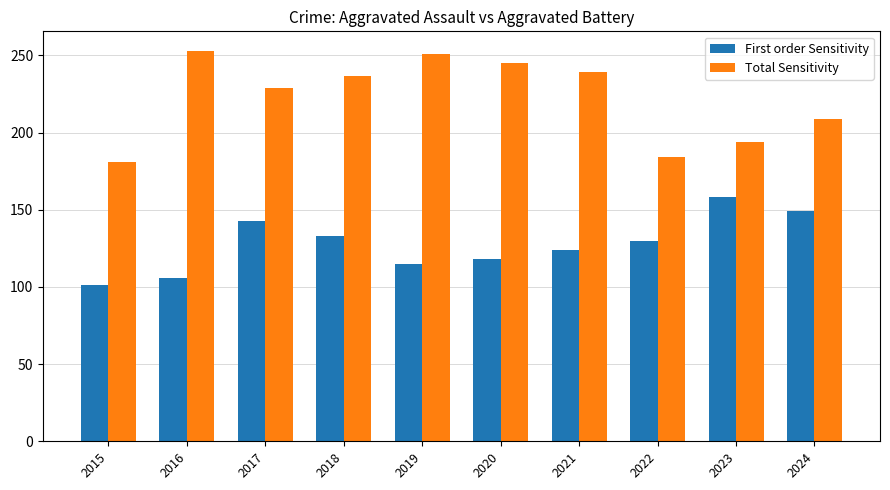

Reading left to right, transcribe all the data shown in this chart.

First order Sensitivity: 2015=101	2016=106	2017=143	2018=133	2019=115	2020=118	2021=124	2022=130	2023=158	2024=149
Total Sensitivity: 2015=181	2016=253	2017=229	2018=237	2019=251	2020=245	2021=239	2022=184	2023=194	2024=209